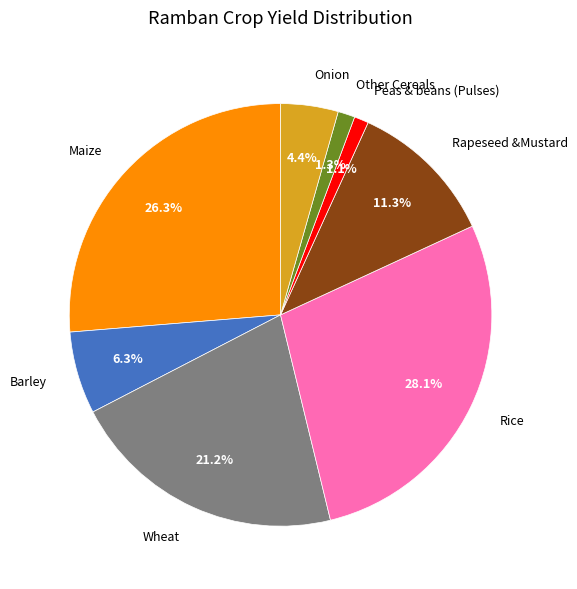

Which category has the biggest portion of the pie?

Rice